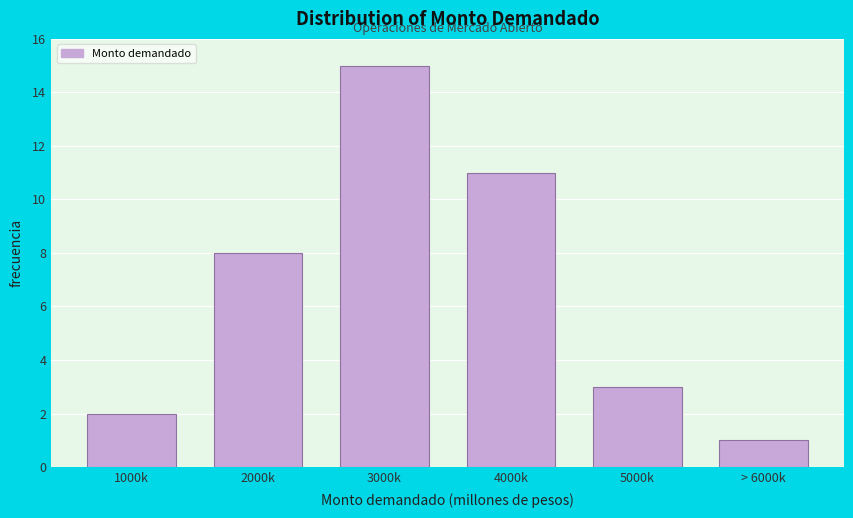

Reading right to left, list all the values displayed in this chart.

> 6000k=1	5000k=3	4000k=11	3000k=15	2000k=8	1000k=2